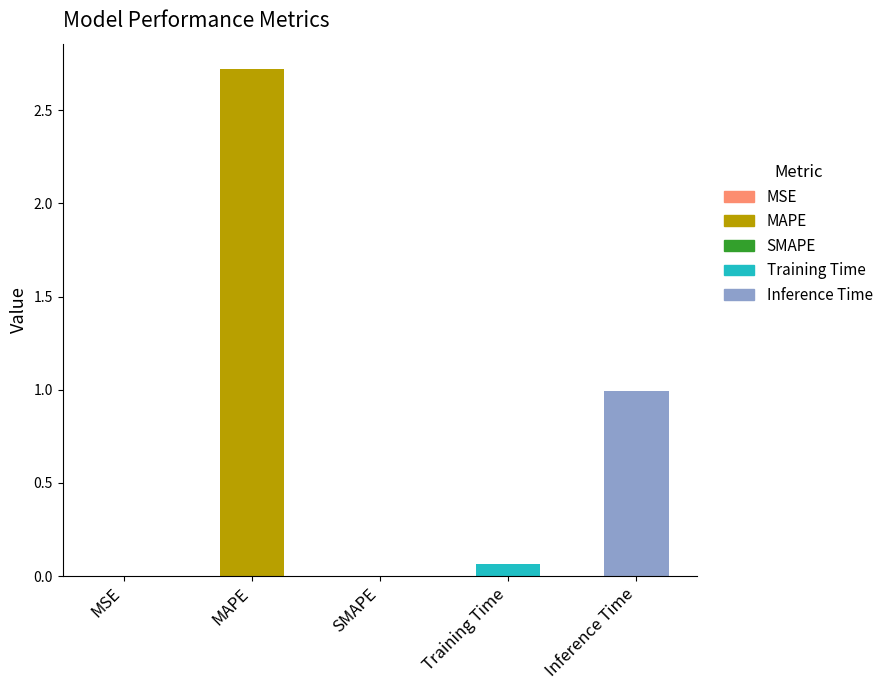

The value at MAPE is 2.7. True or false?

True